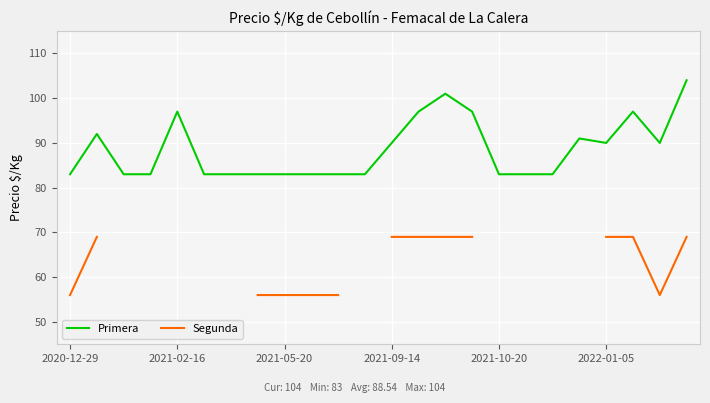

Is this an area chart (filled region under the line)?

No